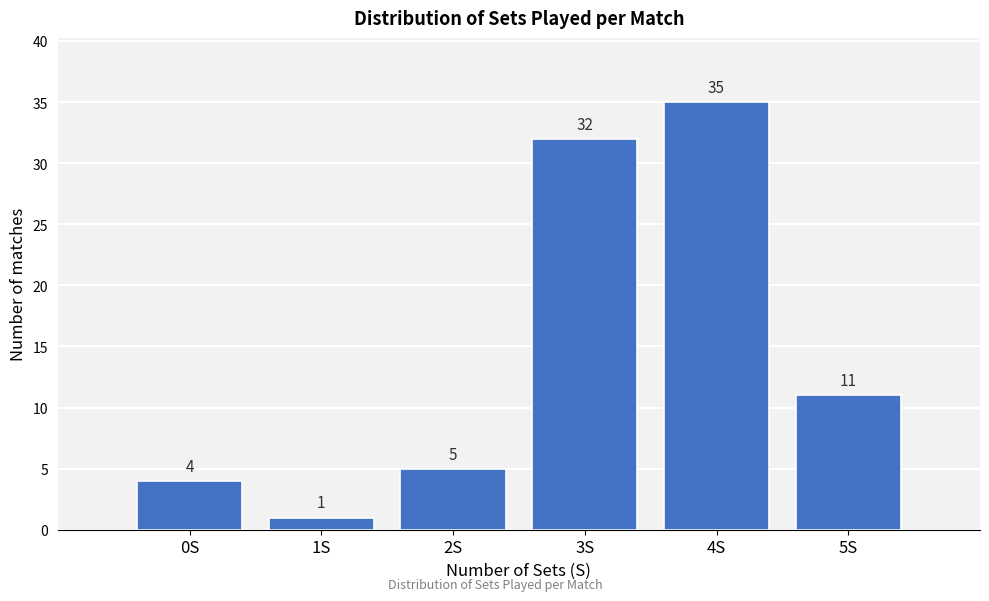

Reading left to right, list all the values displayed in this chart.

0S=4	1S=1	2S=5	3S=32	4S=35	5S=11